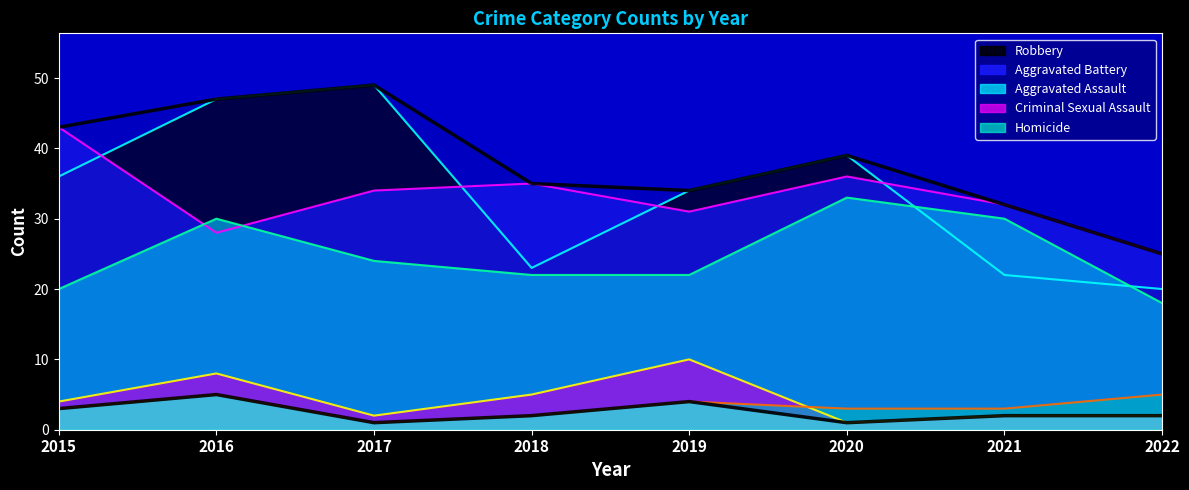

Does the chart have visible grid lines?

No